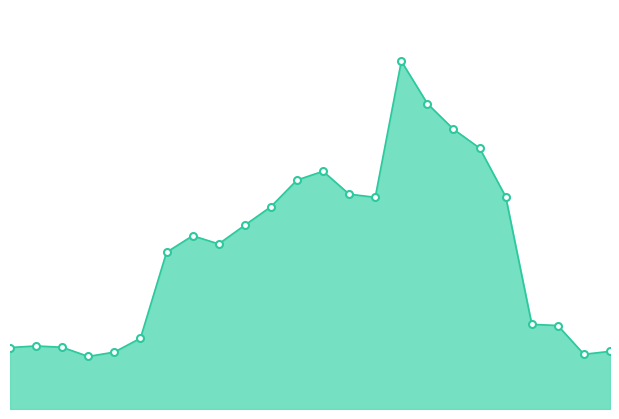

Is this an area chart (filled region under the line)?

Yes